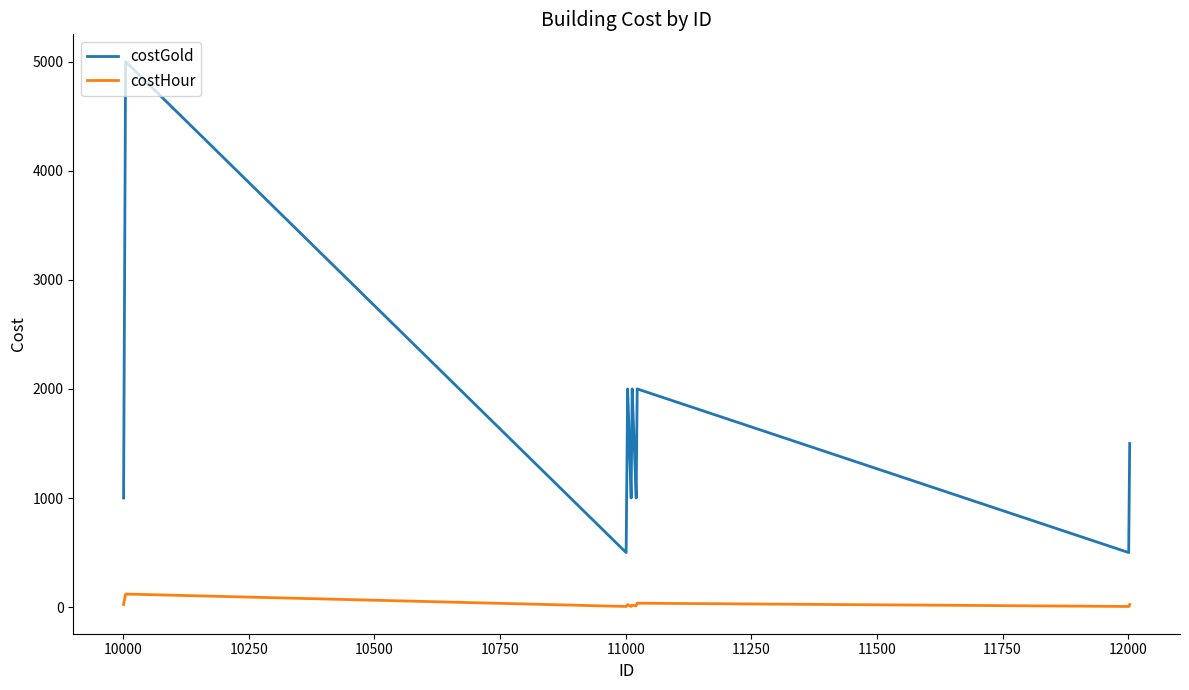

What is the greatest value displayed?

5000